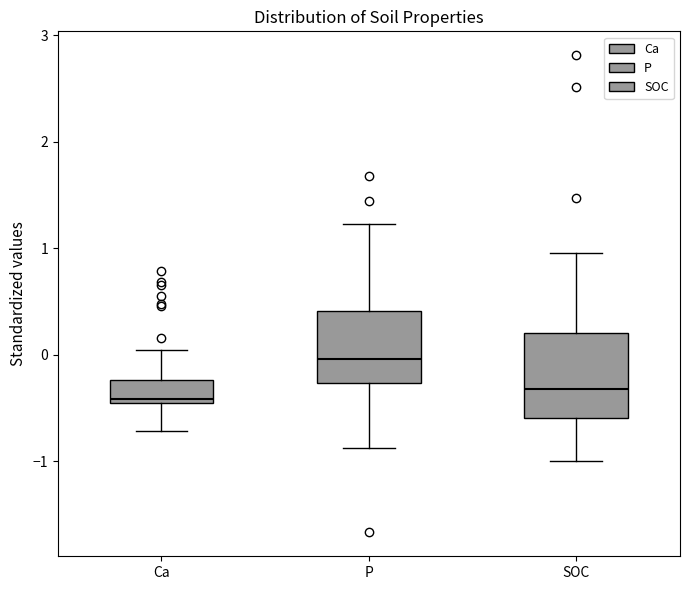

Comparing the boxes themselves (not the whiskers), which one is the tallest?

SOC